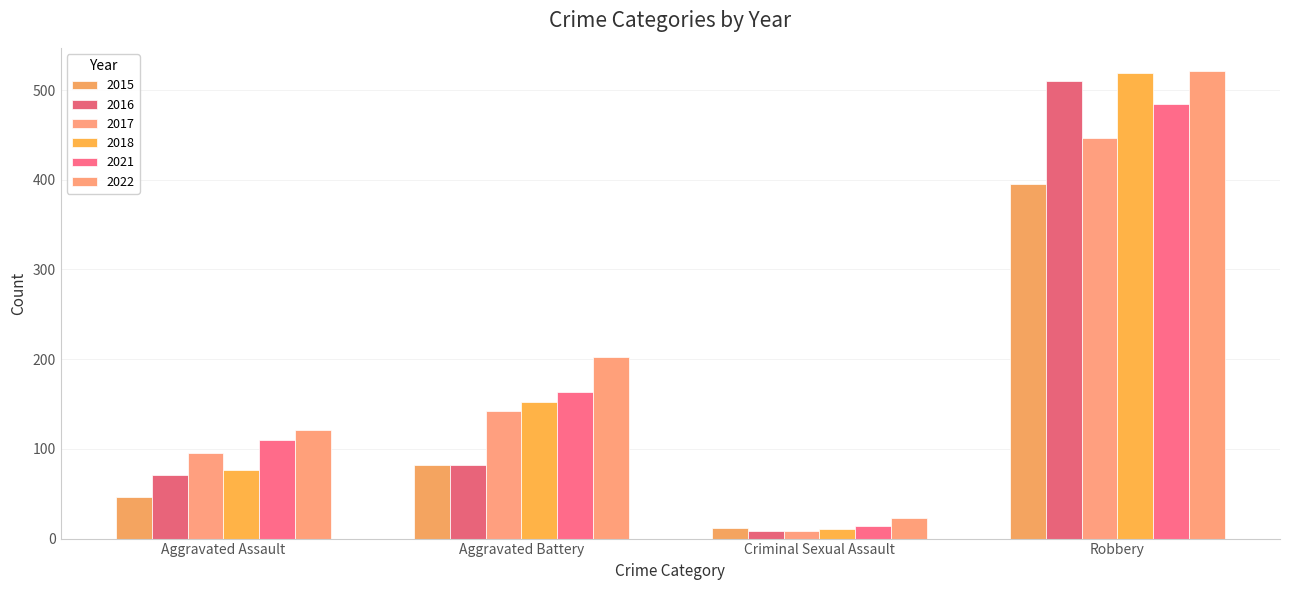

What is the difference between the highest and lowest values at Robbery?

126